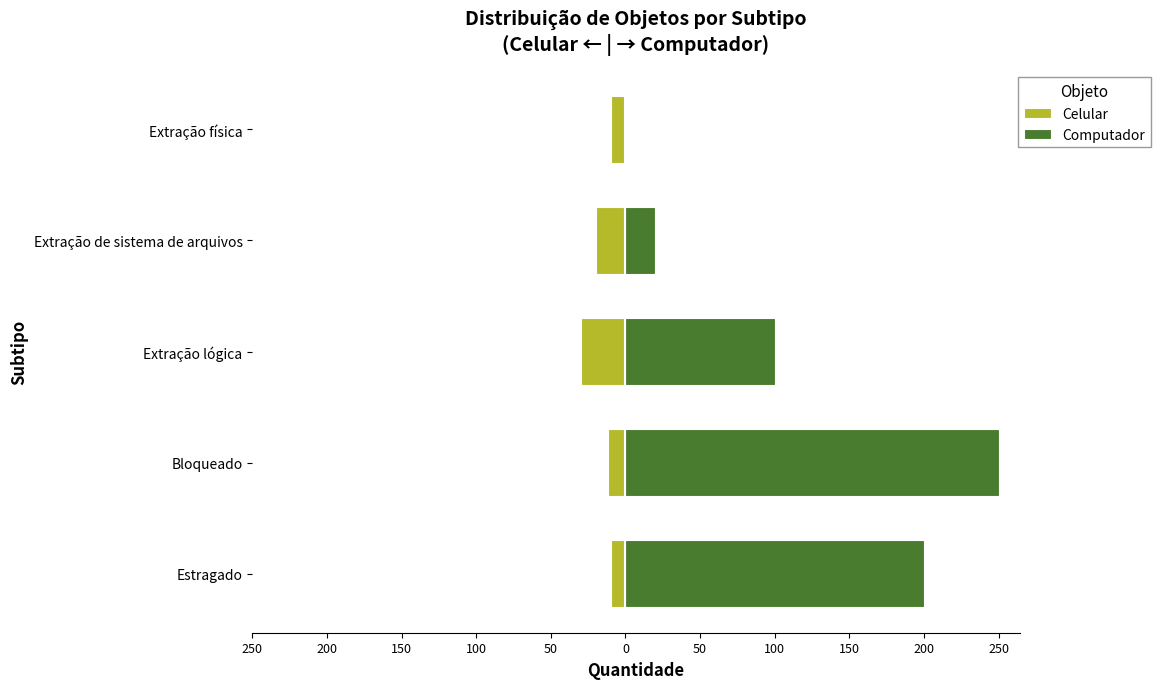

How many bars are there in each group?

2